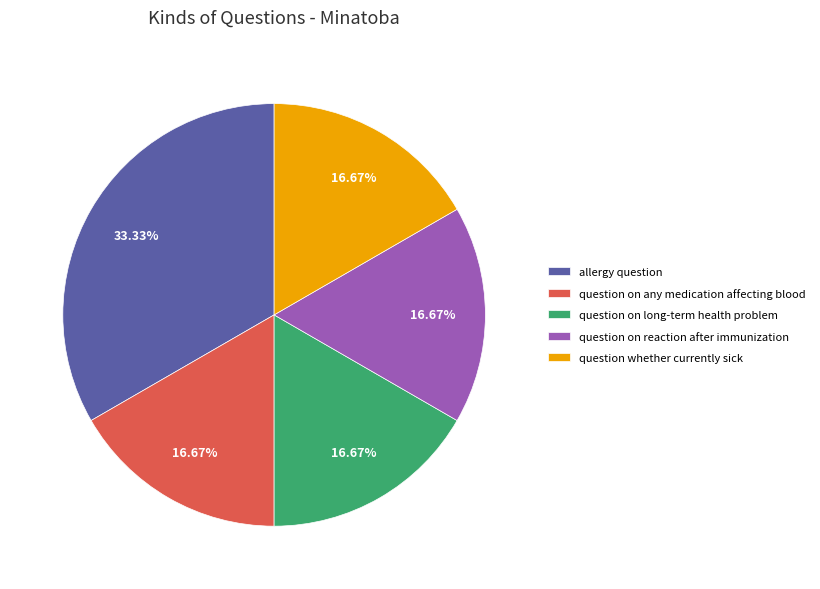

What is the ratio of the value at question whether currently sick to the value at question on reaction after immunization?

1.0